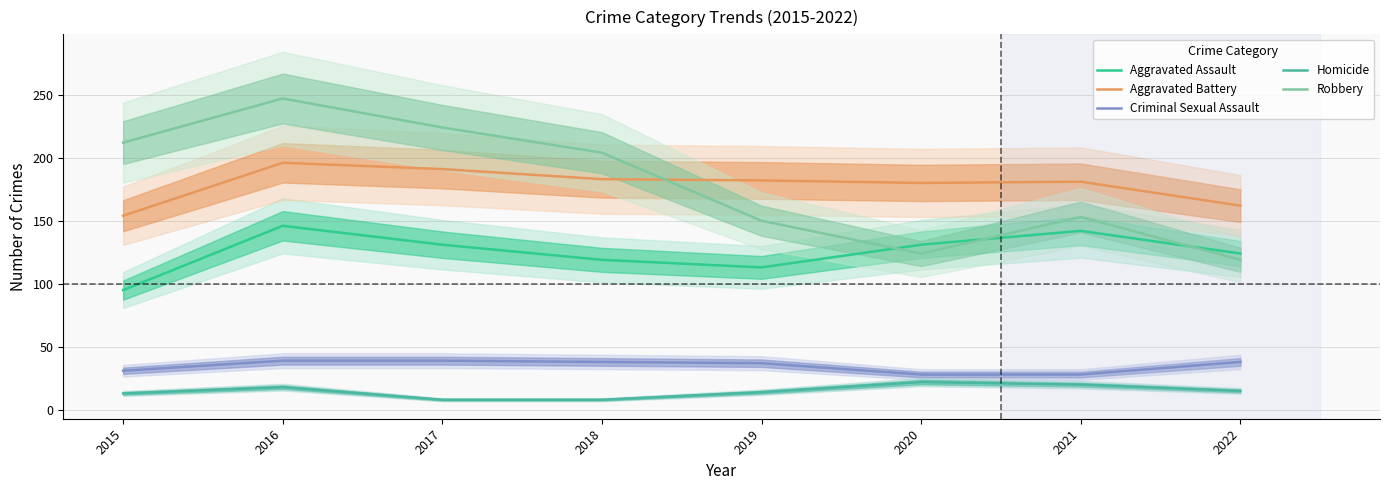

Which has a higher value, 2015 or 2019?

2019